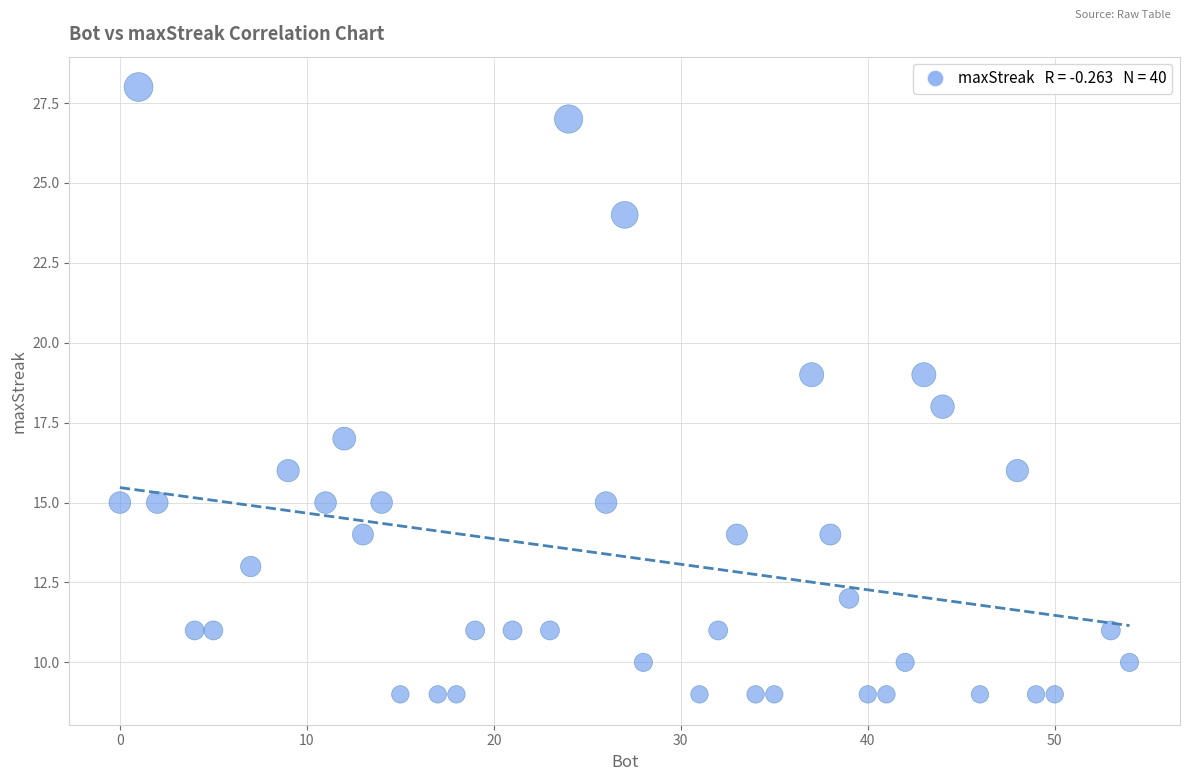

What is the range of X values (max minus min)?

54